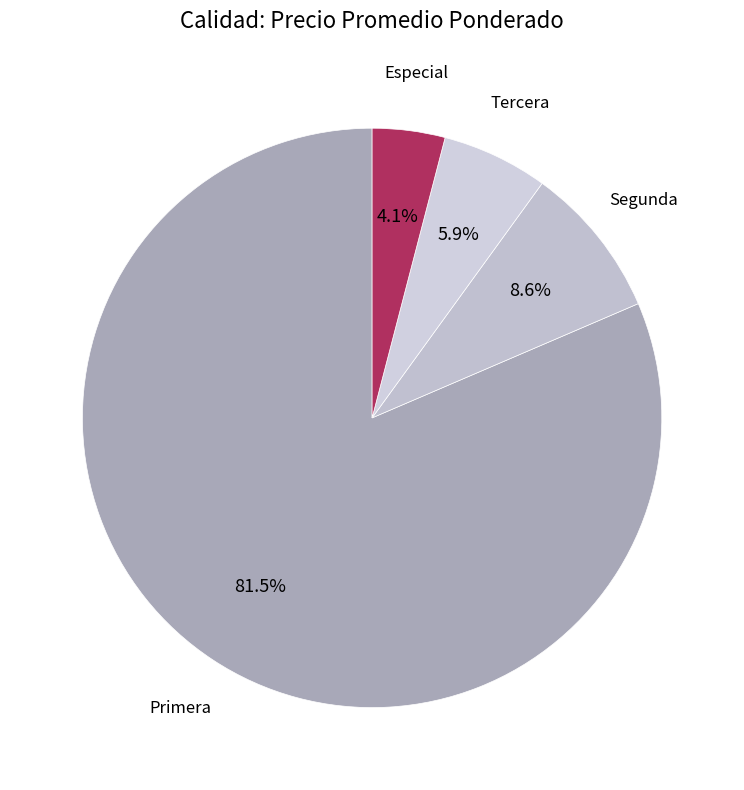

Which has a higher value, Tercera or Especial?

Tercera